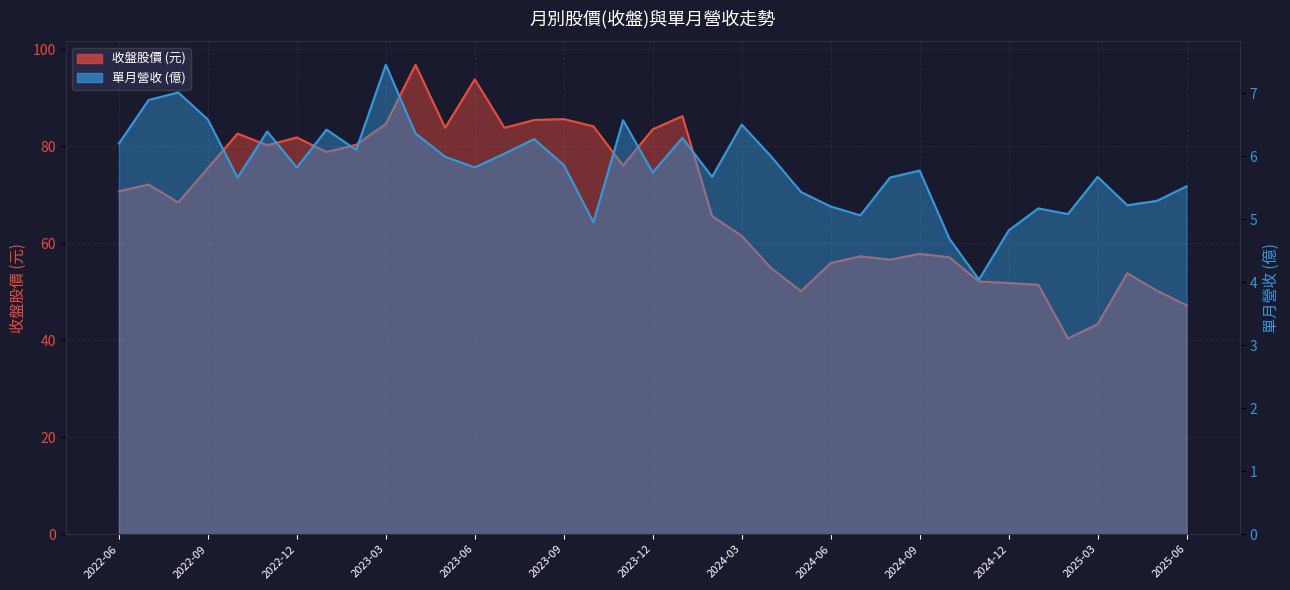

Which category has the lowest value across all series?

2024-11